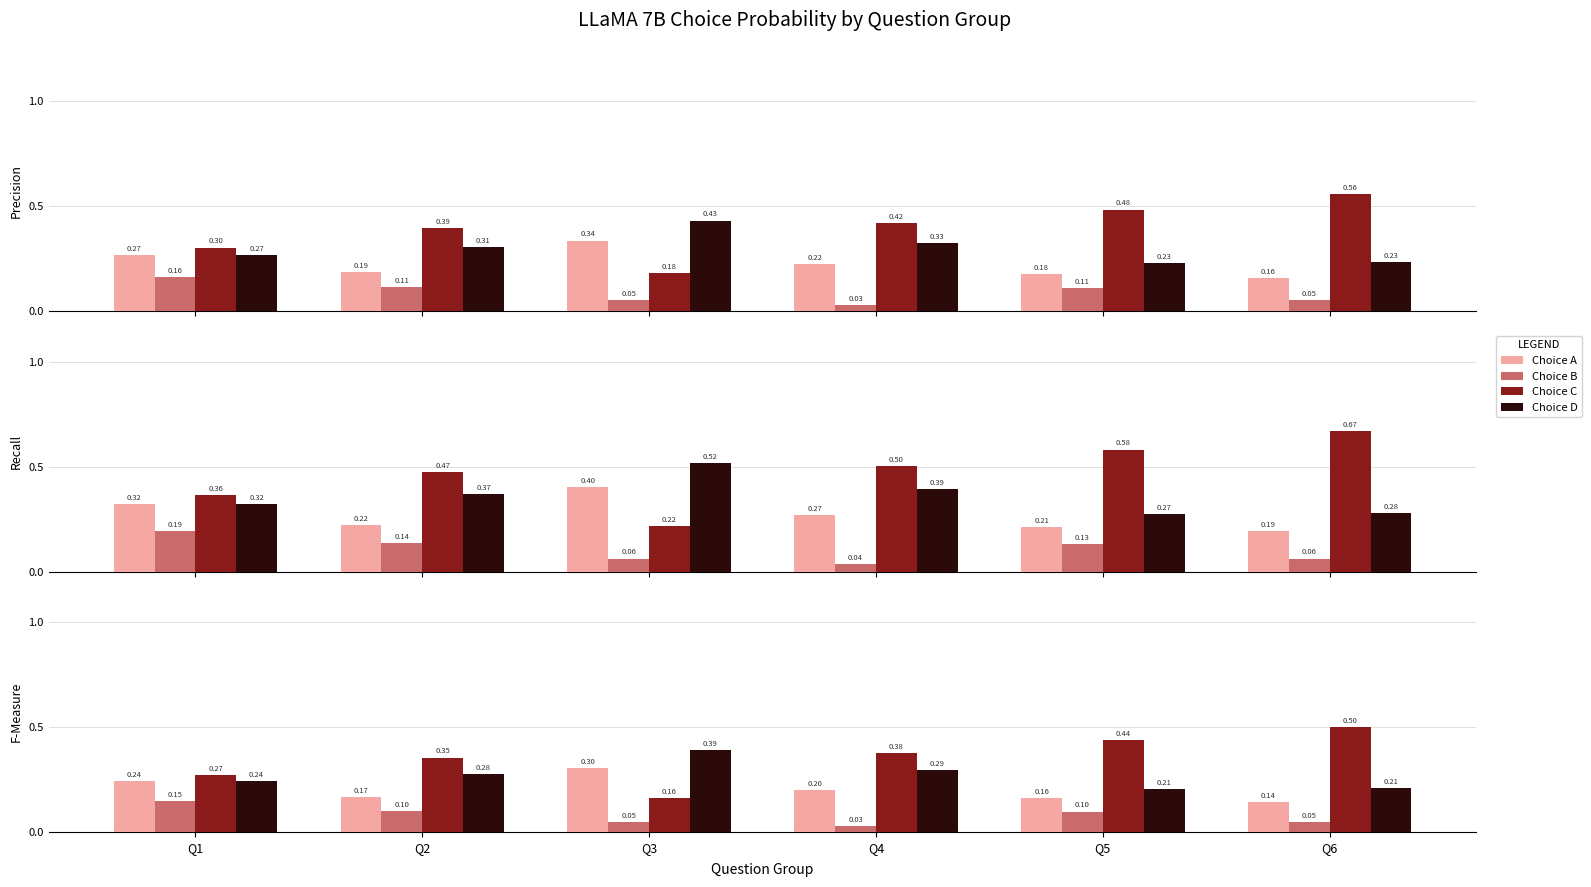

Between Q1 and Q6, which series saw the biggest shift?

Choice C